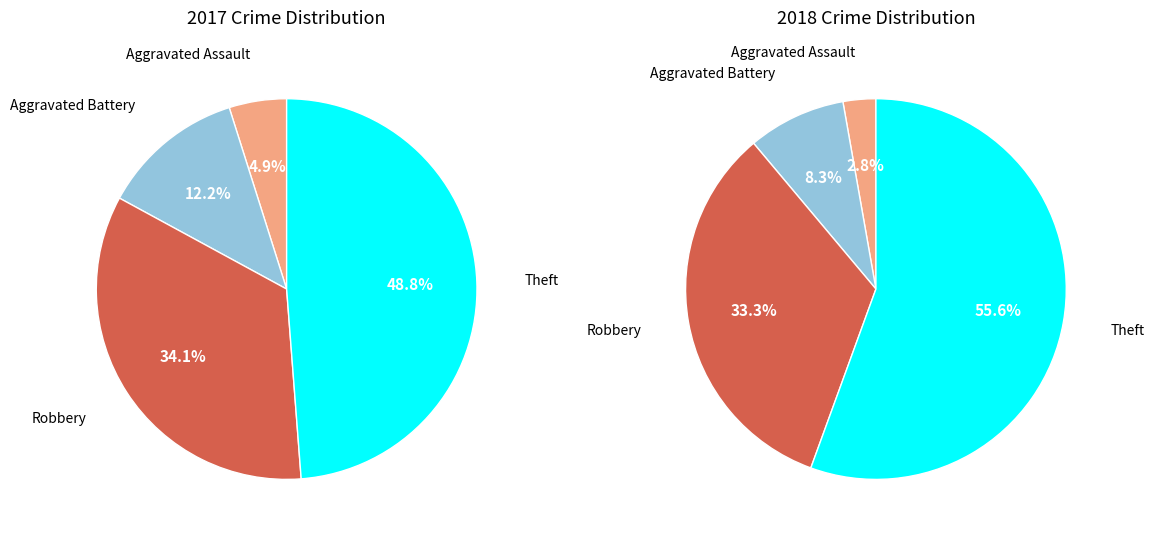

What percentage is the Robbery slice, to the nearest percent?

33%